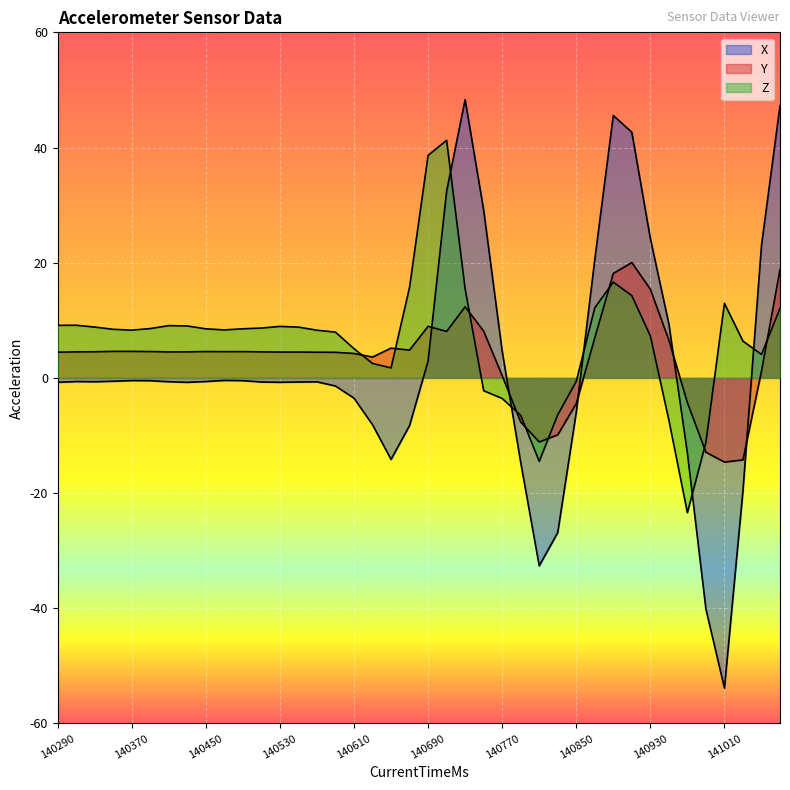

What is the minimum value shown in the chart?

-53.9